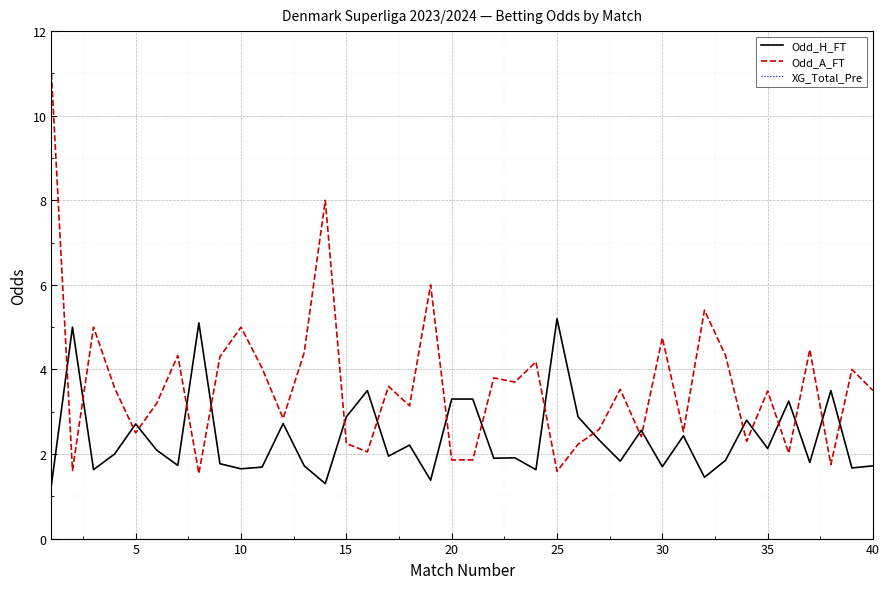

How many intersections are there between Odd_H_FT and Odd_A_FT?

20